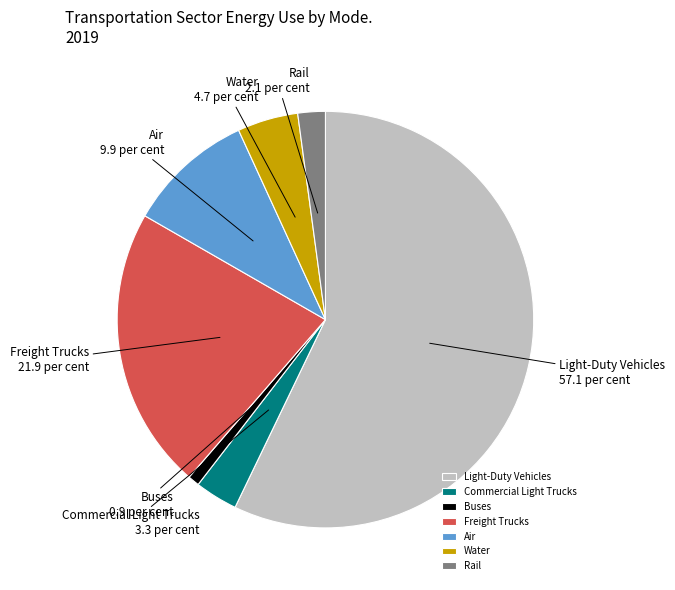

Rank the categories by value from lowest to highest.

Buses, Rail, Commercial Light Trucks, Water, Air, Freight Trucks, Light-Duty Vehicles